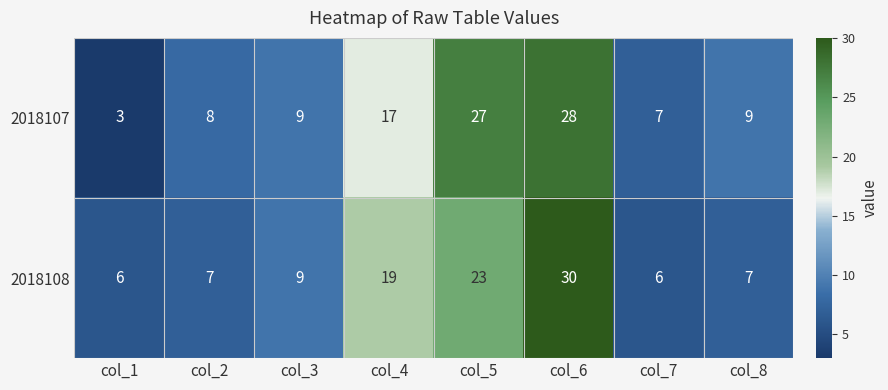

Is the value of 2018108 at col_7 greater than the value of 2018107 at col_3?

No